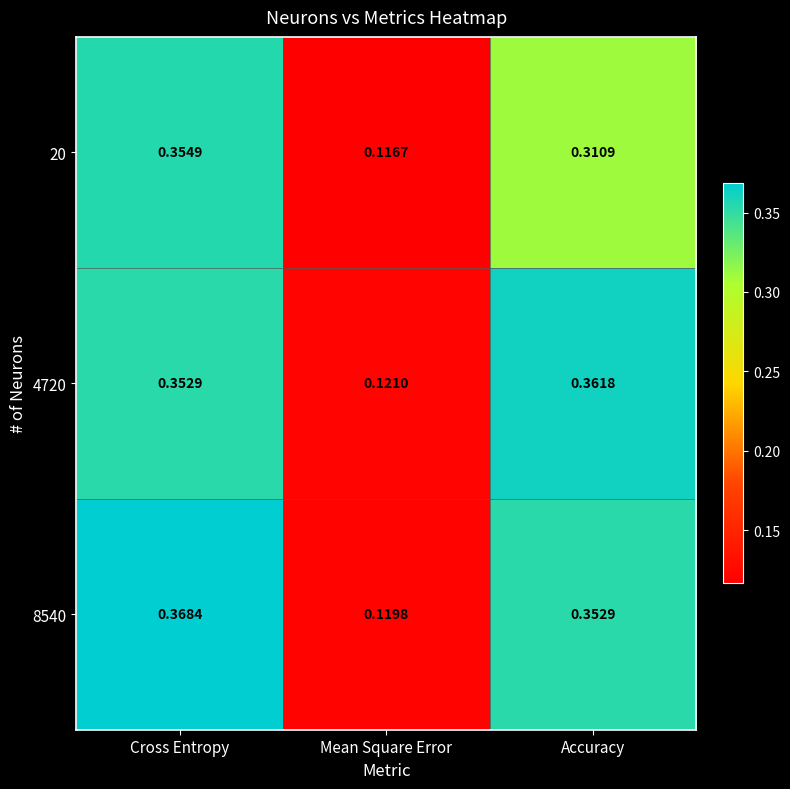

Is the value of 4720 at Cross Entropy greater than the value of 20 at Accuracy?

Yes